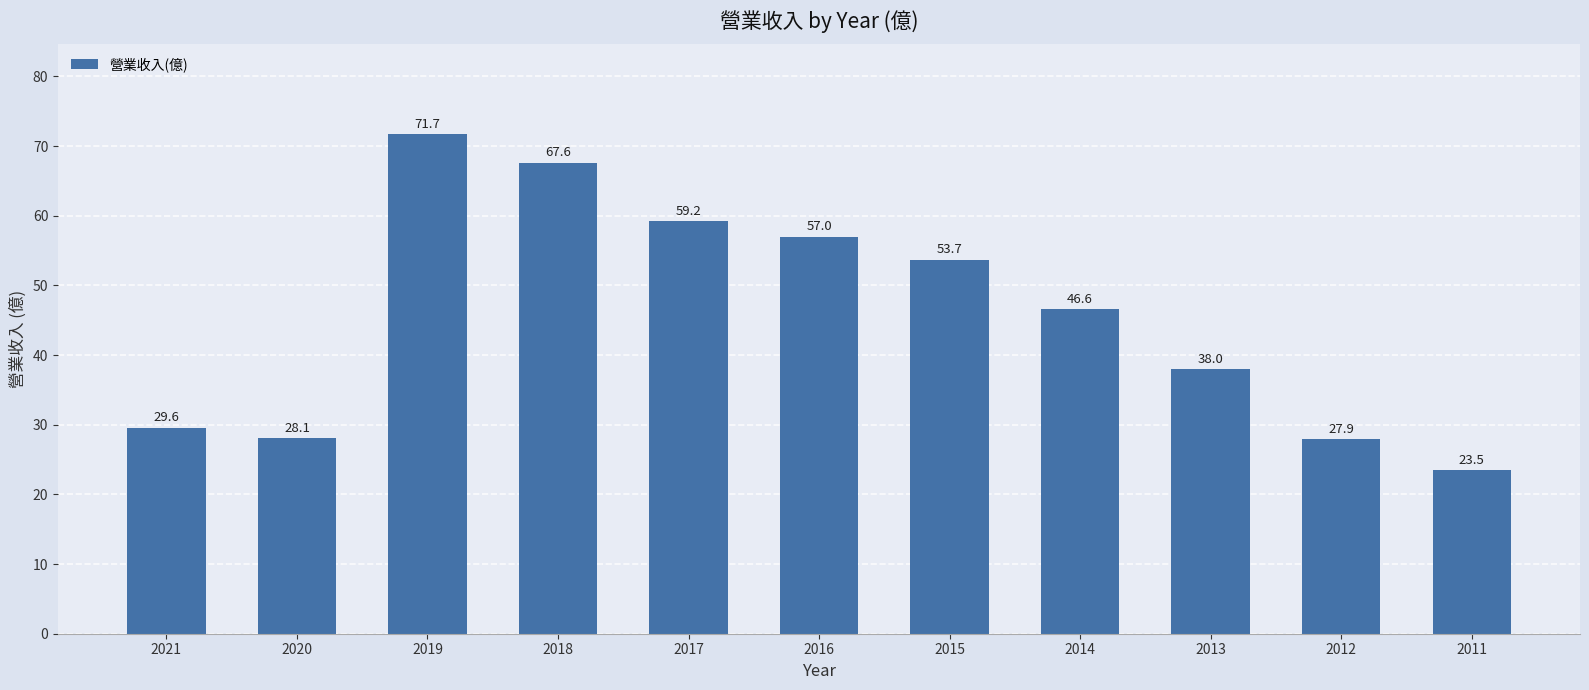

What is the difference between the values at 2018 and 2015?

13.9